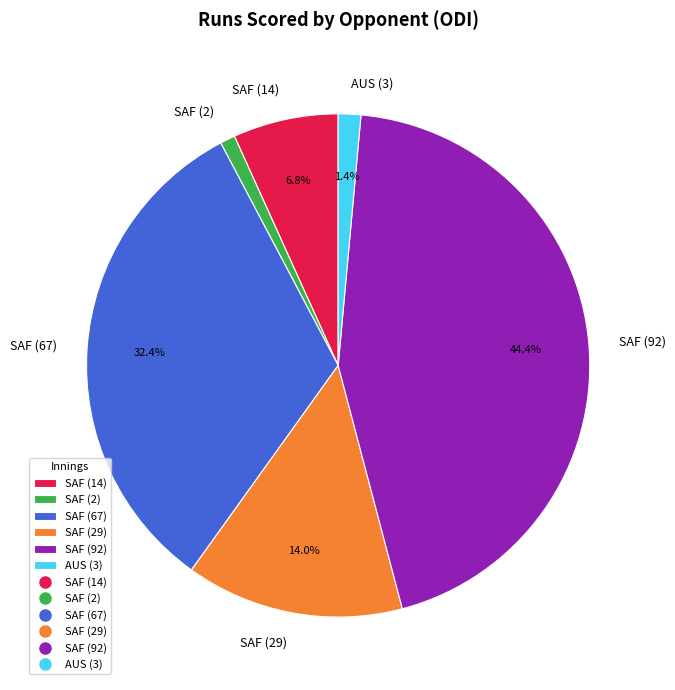

Does SAF (92) account for over 50% of the chart?

No